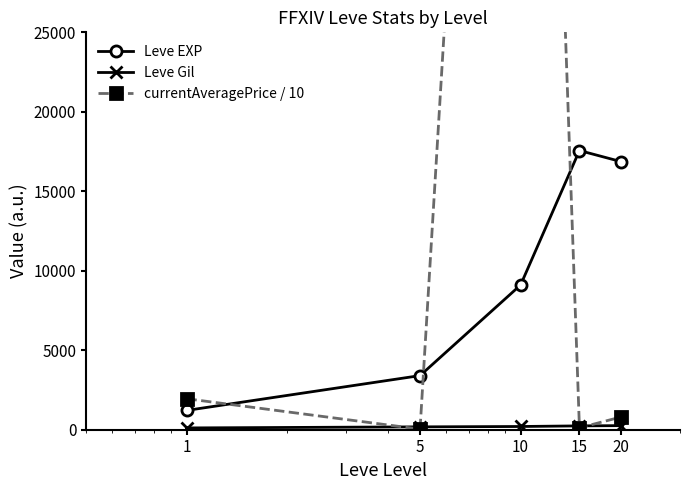

Read the Leve EXP value at 10.

9106.7